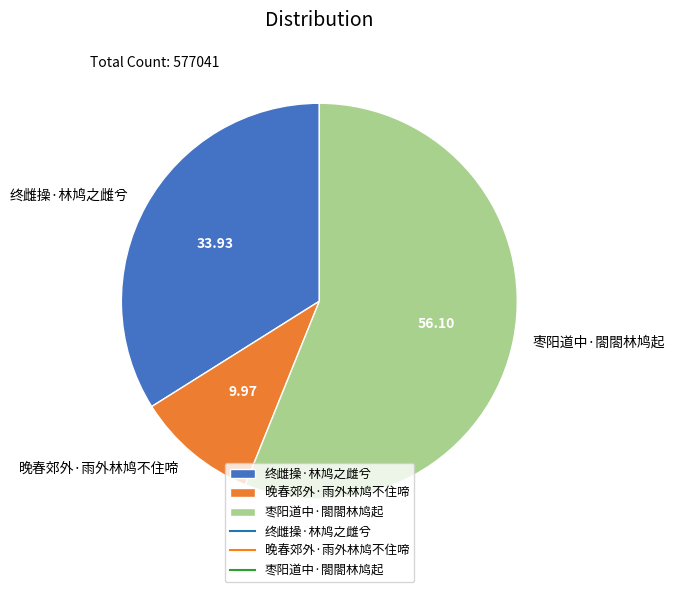

Count the number of slices in the pie.

3